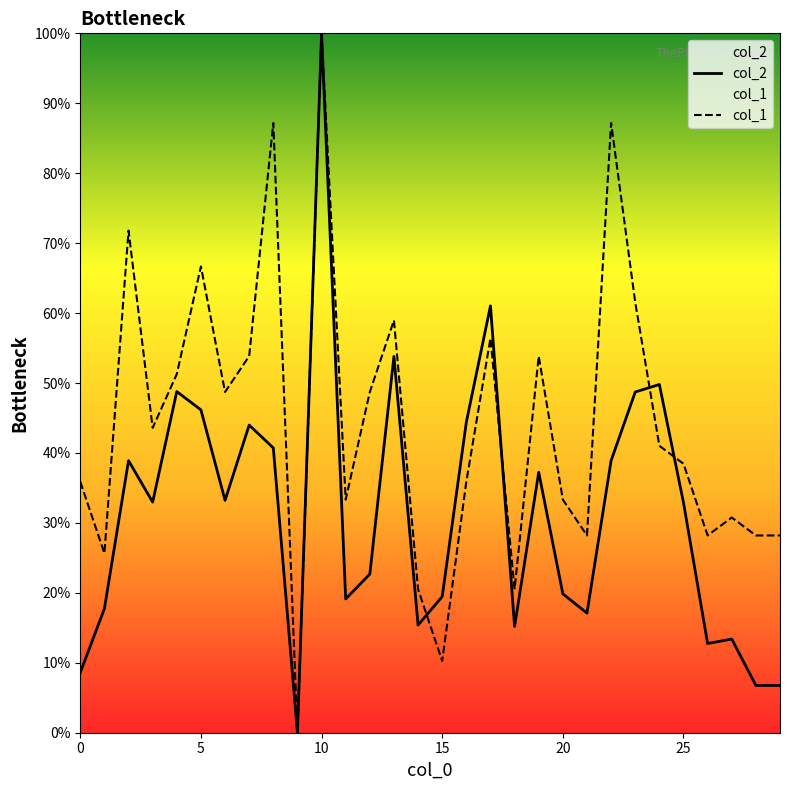

Which label corresponds to the largest value in the chart?

10